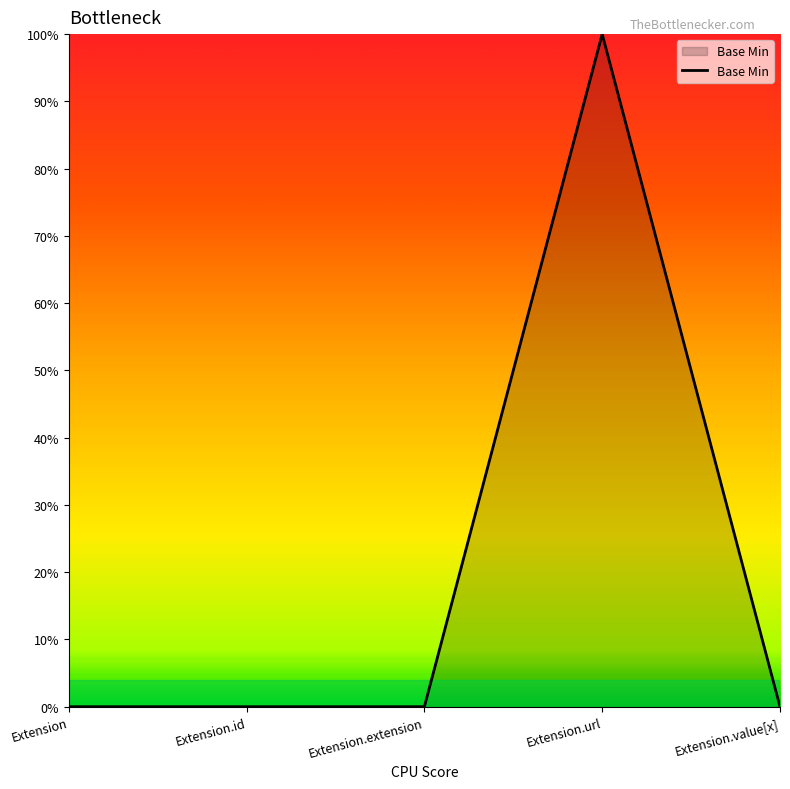

What is the sum of all values?

1